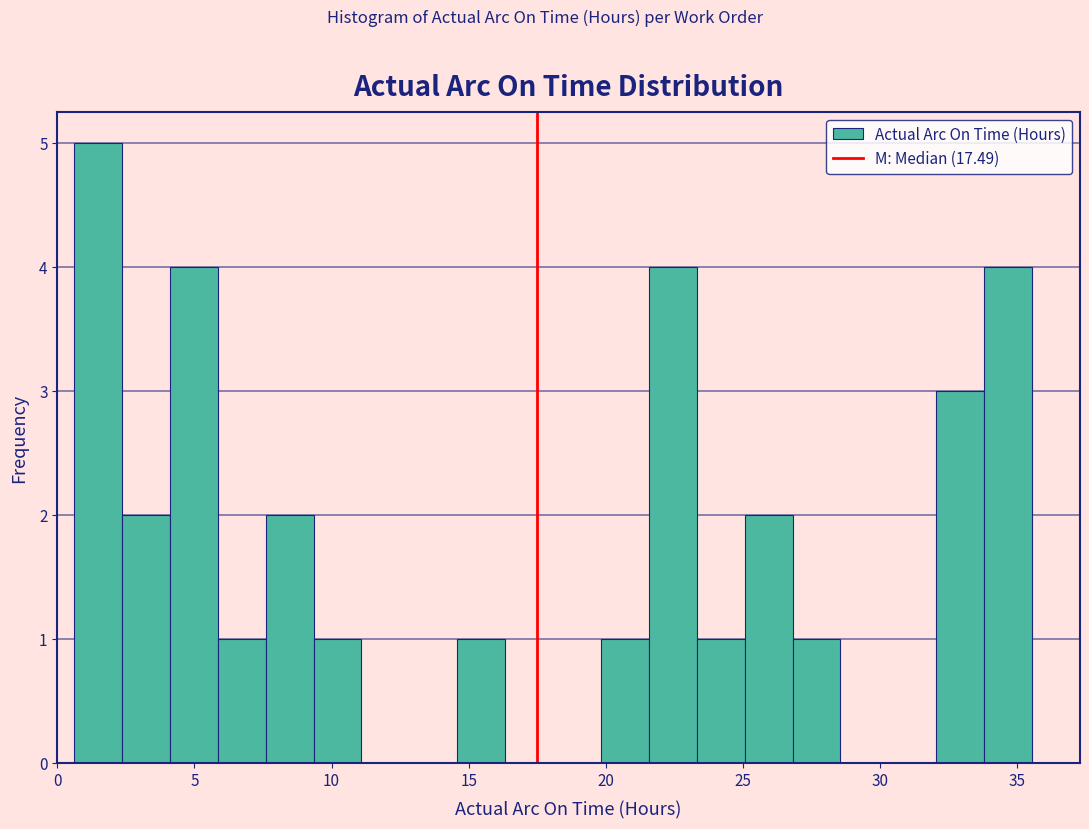

Around what value on the x-axis is the tallest bar? Give the approximate position of its centre, as read against the axis.

1.5